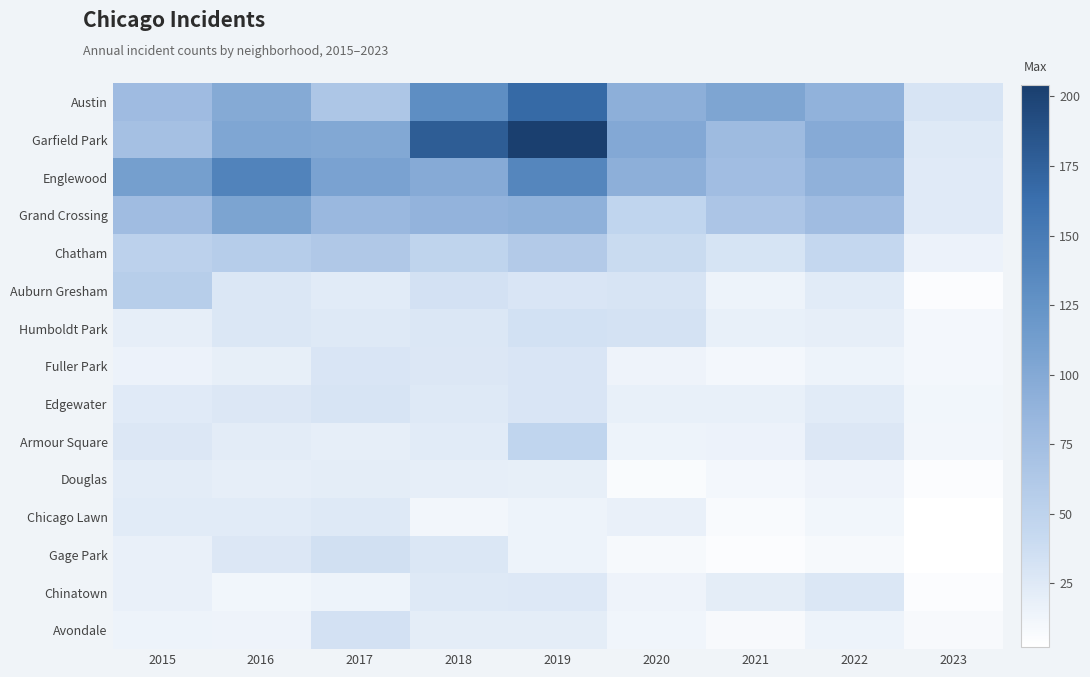

Which label corresponds to the largest value in the chart?

2019